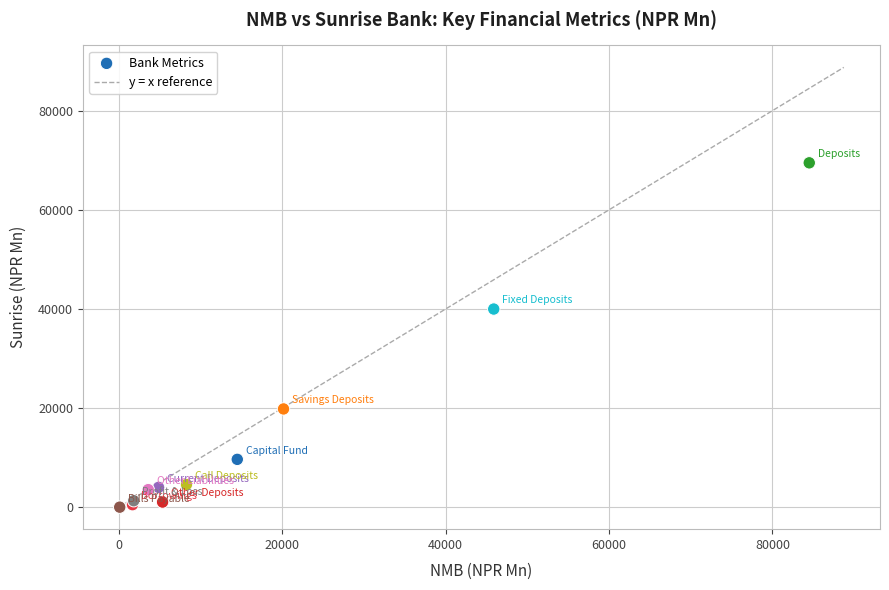

What Y value in the scatter plot is closest to 34752?

39986.8